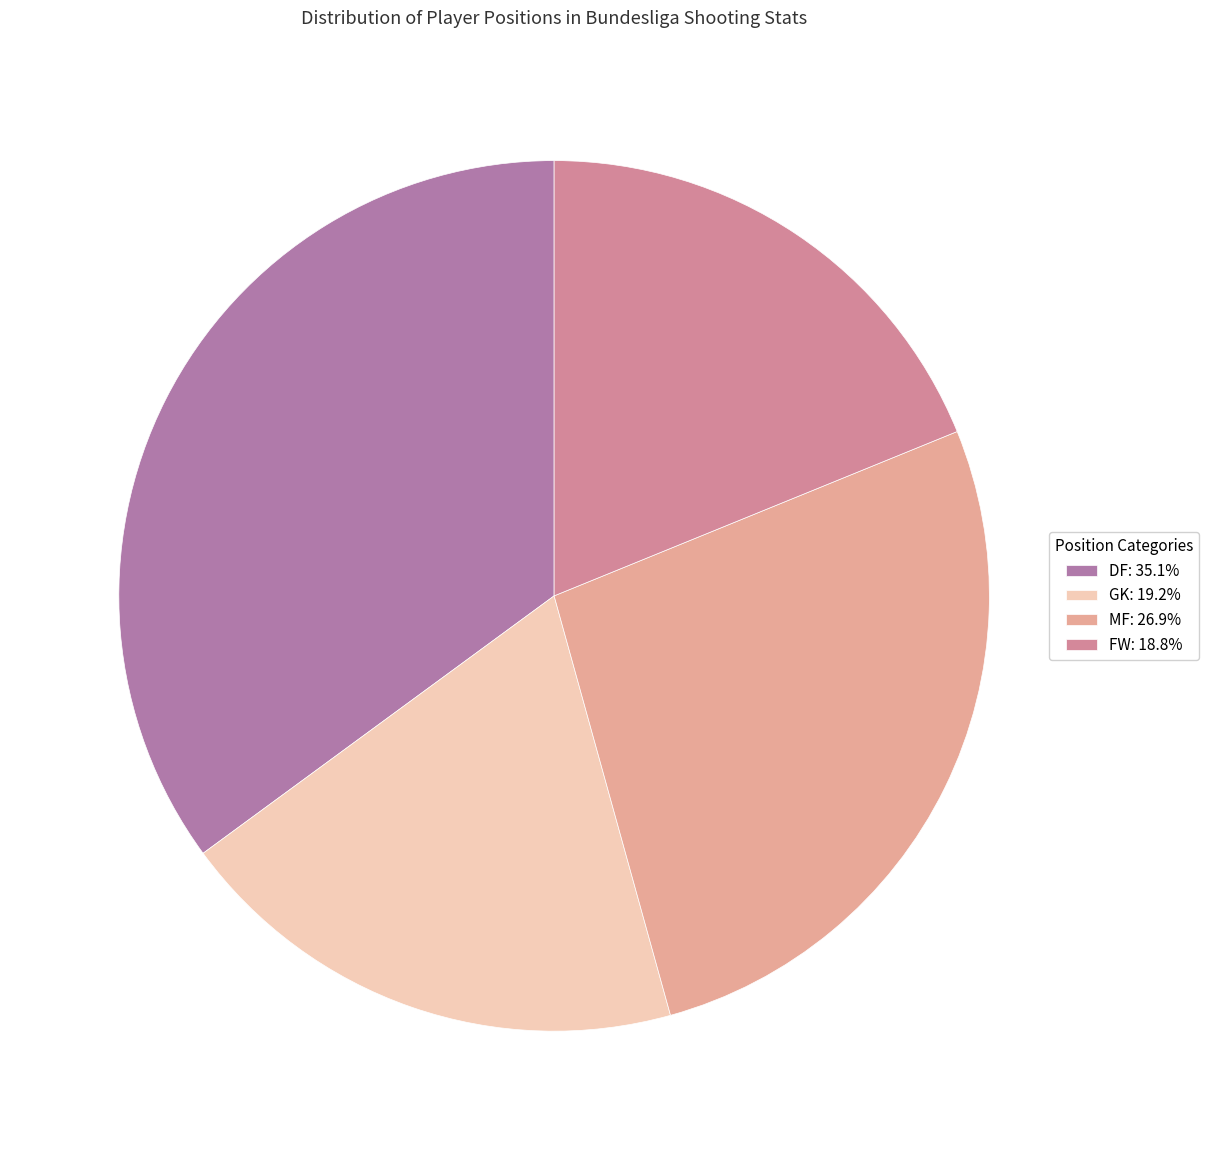

Is there any slice that represents more than half of the pie?

No